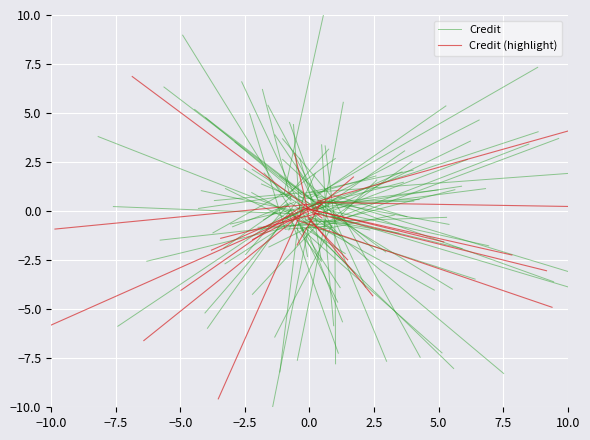

What is the sum of all Credit (highlight) values?

-6.5